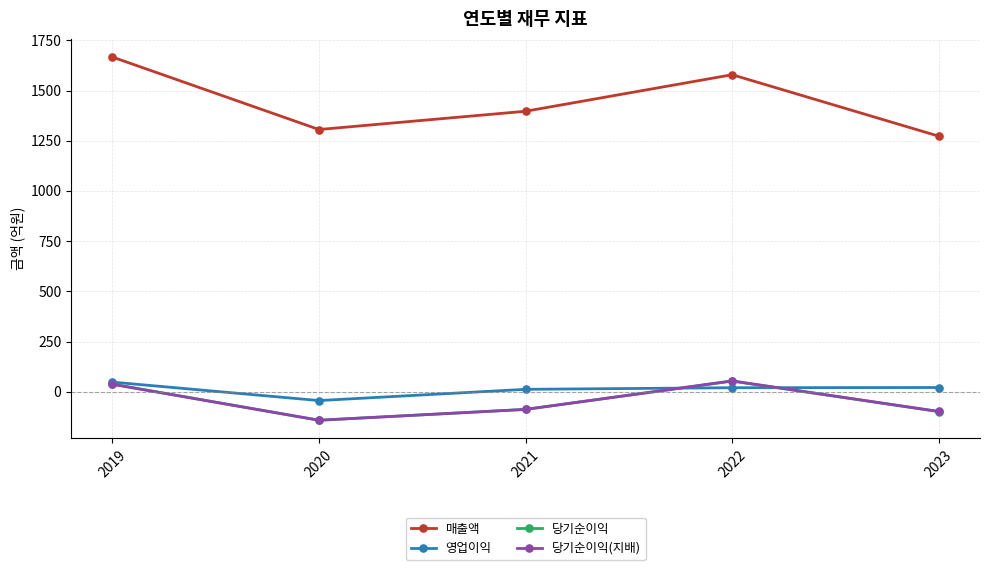

How many interior local peaks does the 매출액 series have?

1